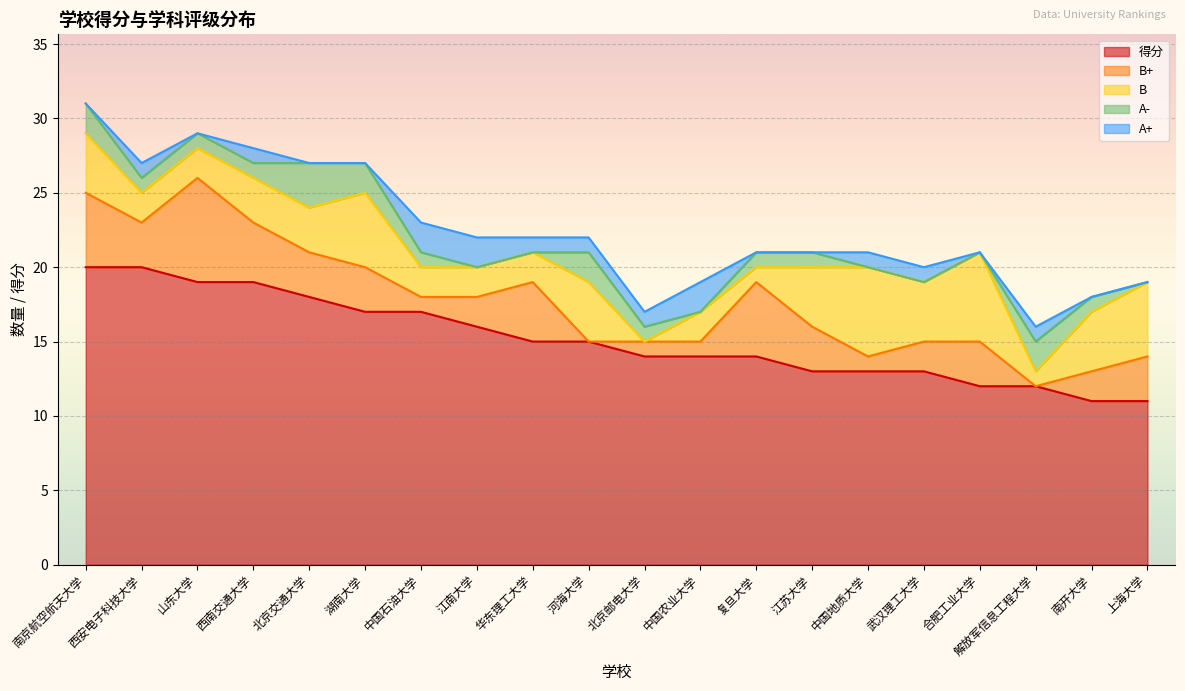

Is it true that A- equals 1 at 北京邮电大学?

True